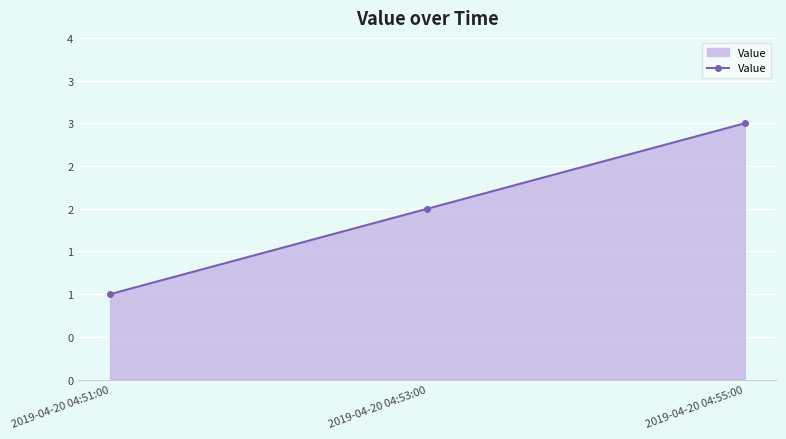

Does the chart have visible grid lines?

Yes